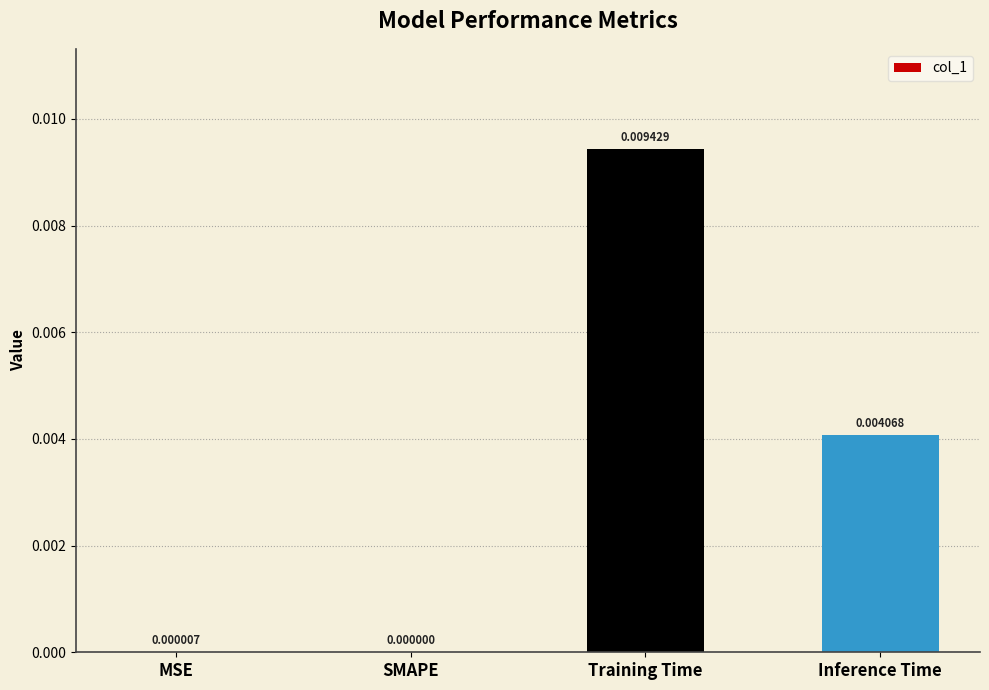

Between SMAPE and Training Time, which is larger?

Training Time